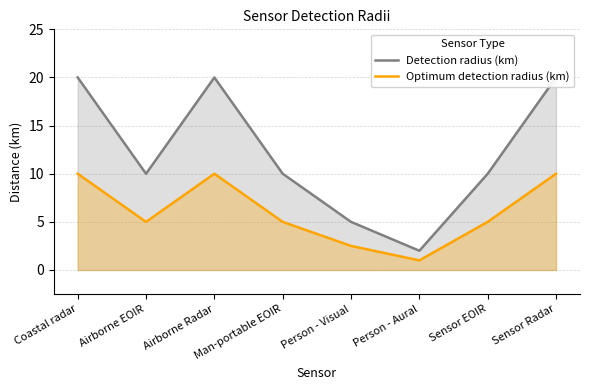

True or false: Detection radius (km) and Optimum detection radius (km) cross at least once.

False